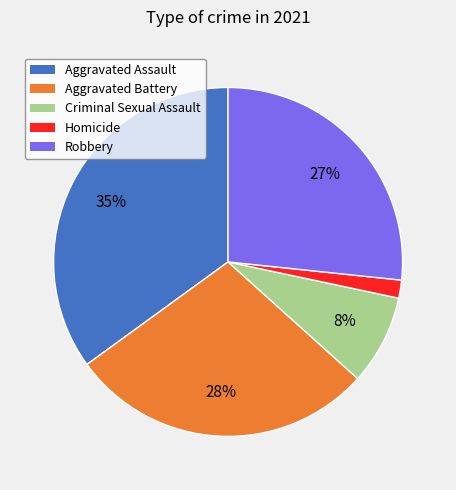

How many slices are in this pie chart?

5